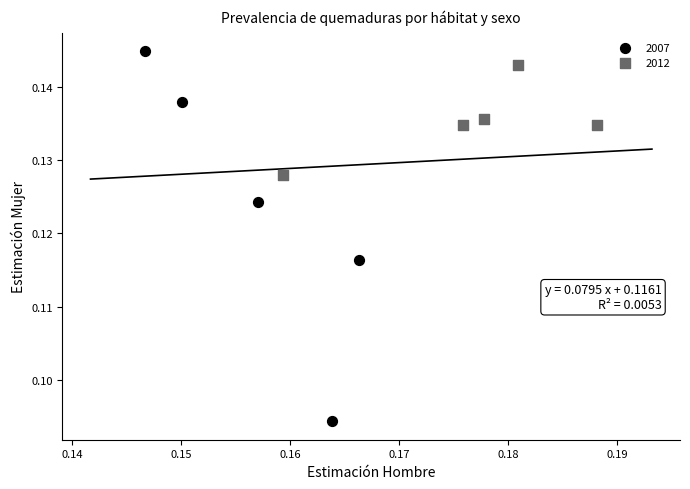

Which series has the largest Y range (max minus min)?

2007